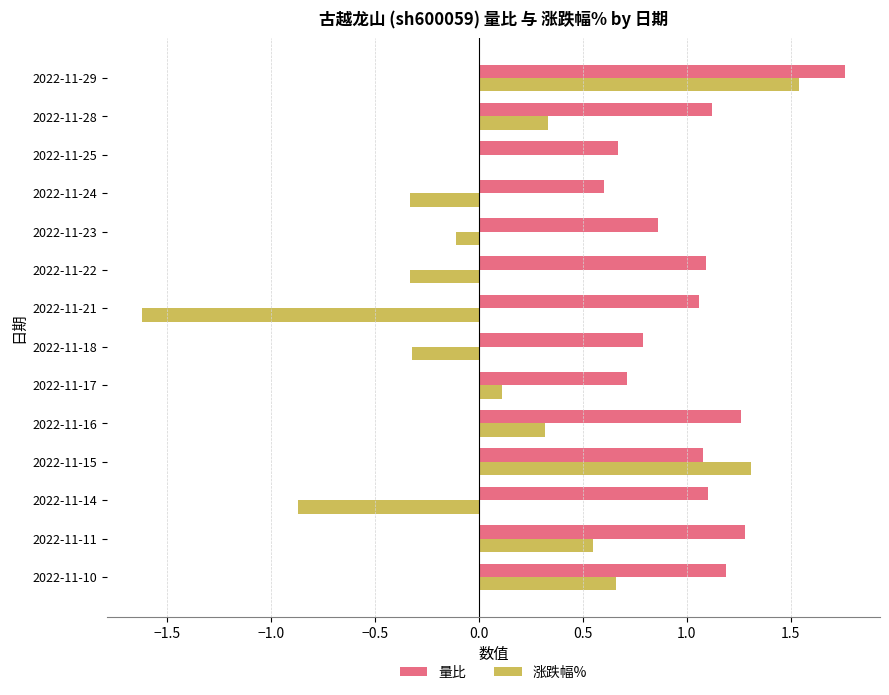

What are all the series names shown in the legend?

量比, 涨跌幅%